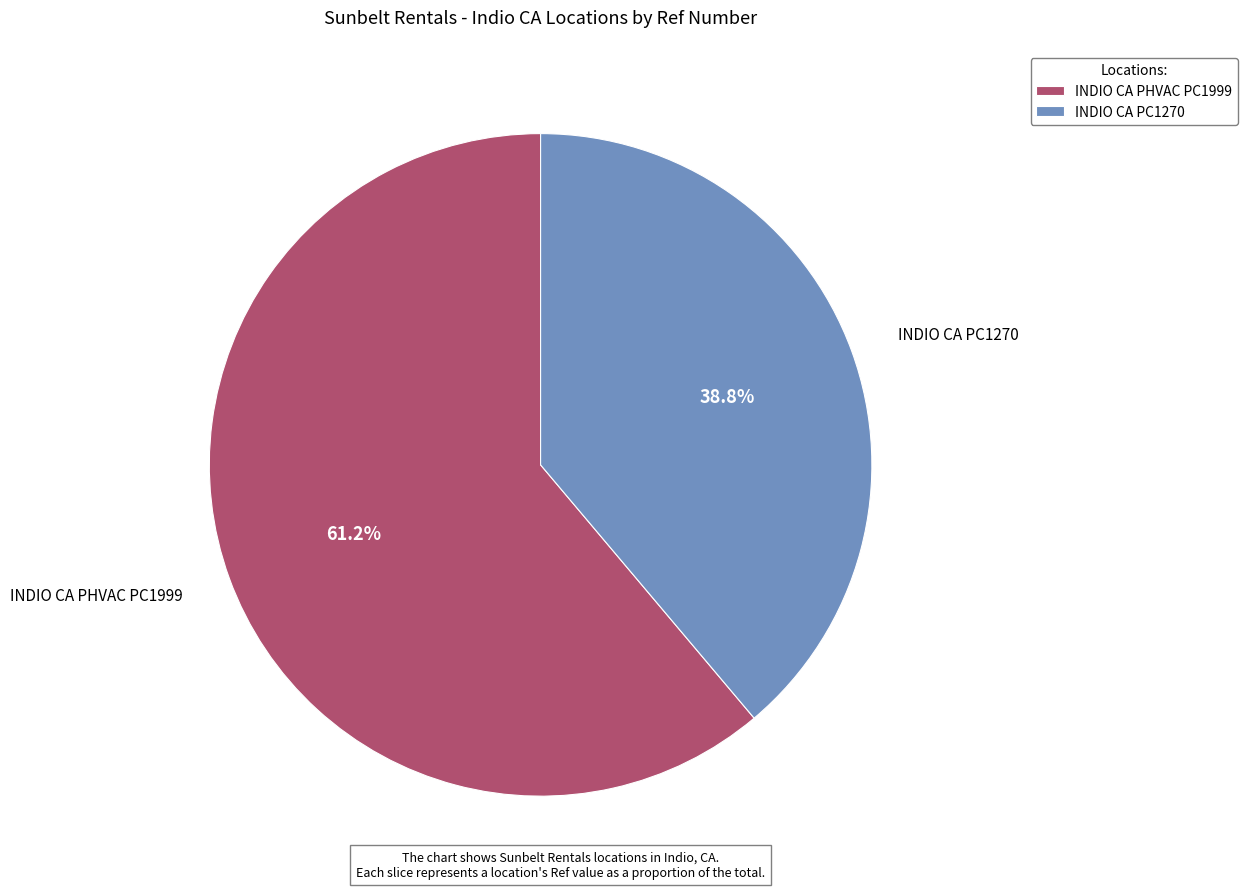

The INDIO CA PC1270 slice represents 39% of the pie. True or false?

True